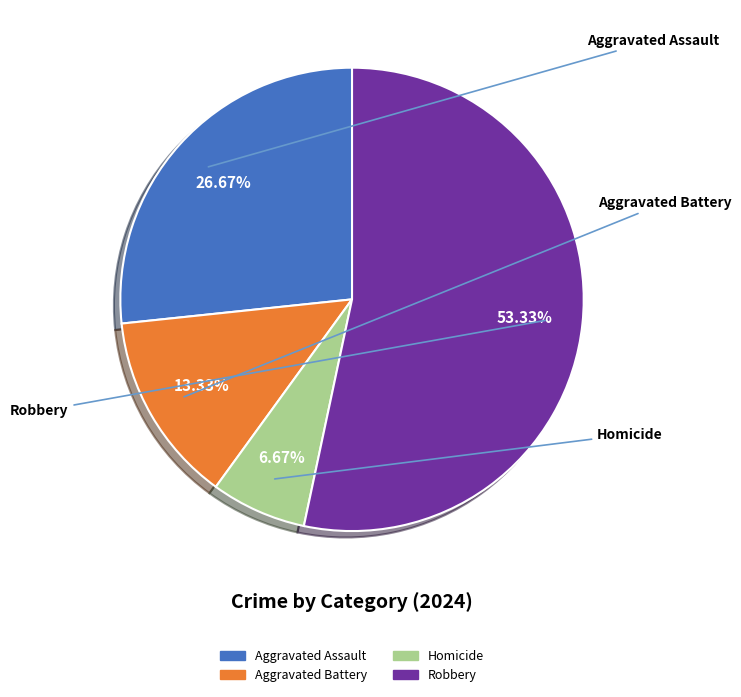

To the nearest percent, what percentage of the pie is Robbery?

53%